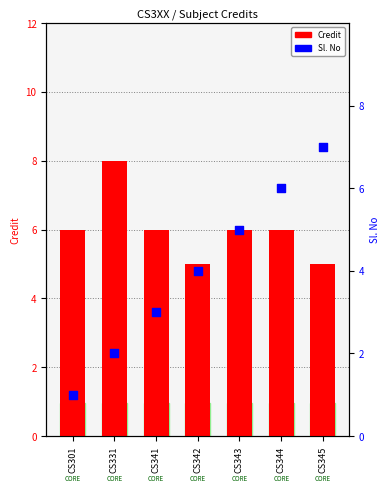

Which series has the widest spread of Y values?

Sl. No